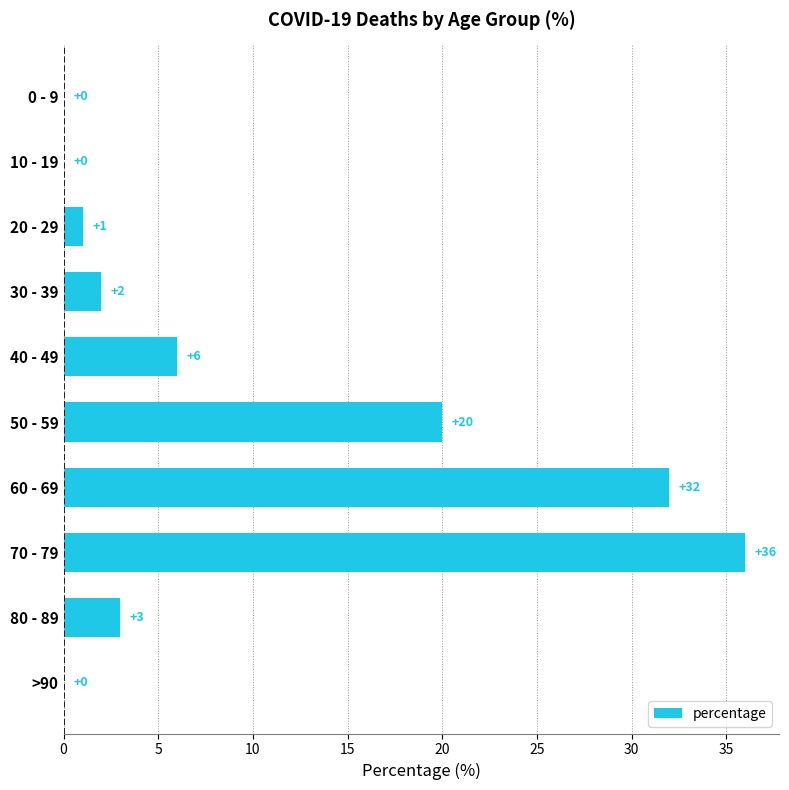

Which label corresponds to the largest value in the chart?

70 - 79